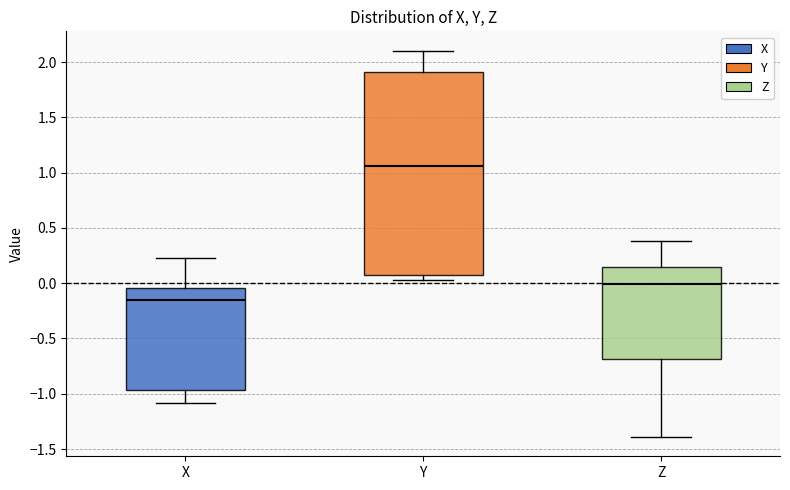

Where is the upper edge of the box for X on the y-axis? The values are not printed on the chart, so give them approximately, as read against the axis.

-0.05